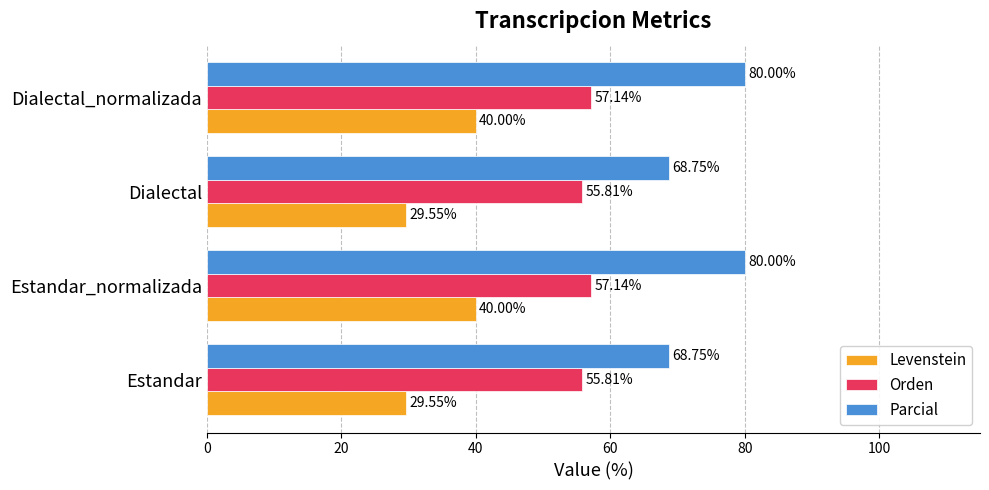

Rank the series by their average value, from lowest to highest.

Levenstein, Orden, Parcial